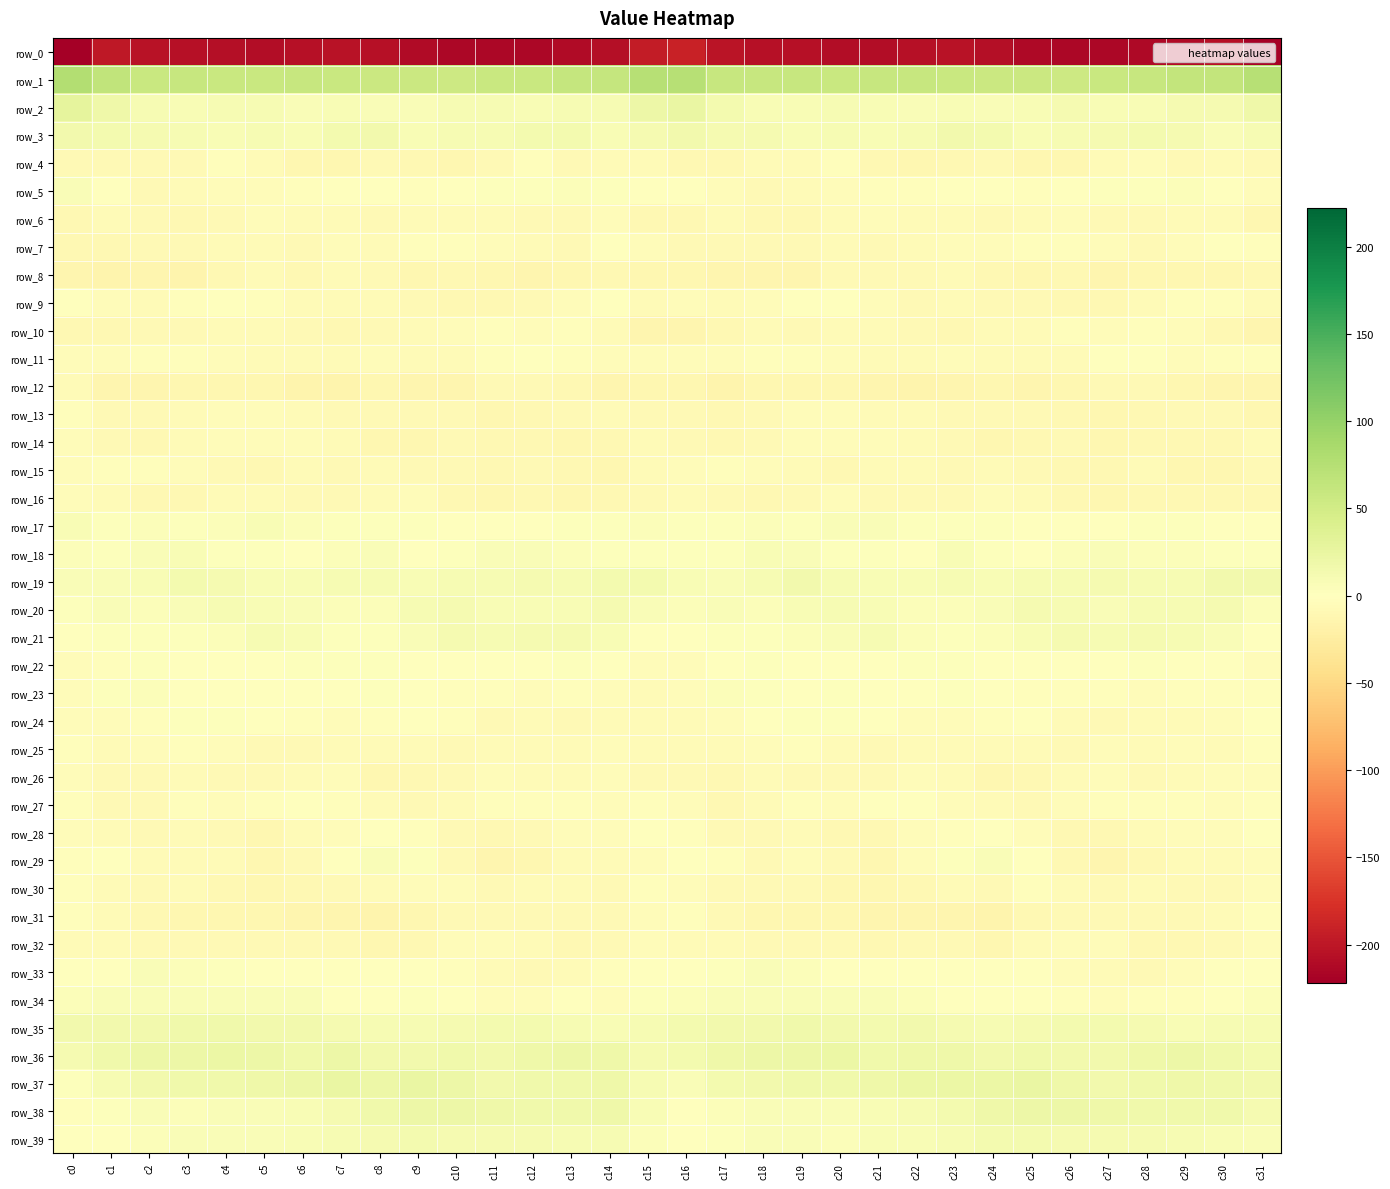

List the labels in order of row_19 value, largest first.

c31, c30, c19, c15, c14, c3, c4, c12, c27, c29, c28, c11, c10, c26, c13, c7, c23, c18, c20, c25, c8, c9, c24, c22, c6, c16, c21, c5, c2, c17, c1, c0